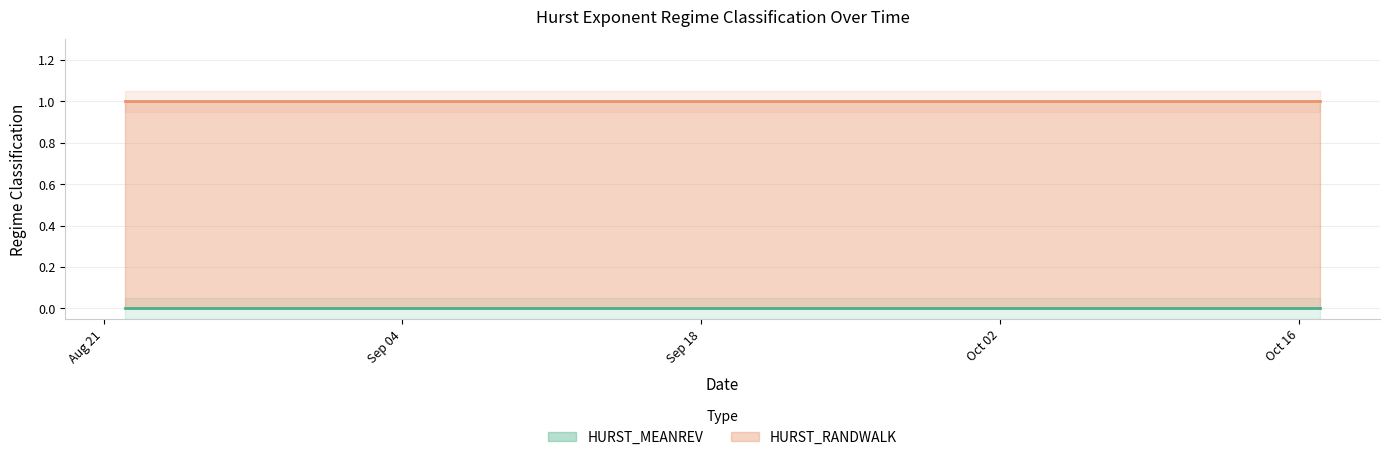

What is the value of the HURST_RANDWALK point at the 9th from the left?

1